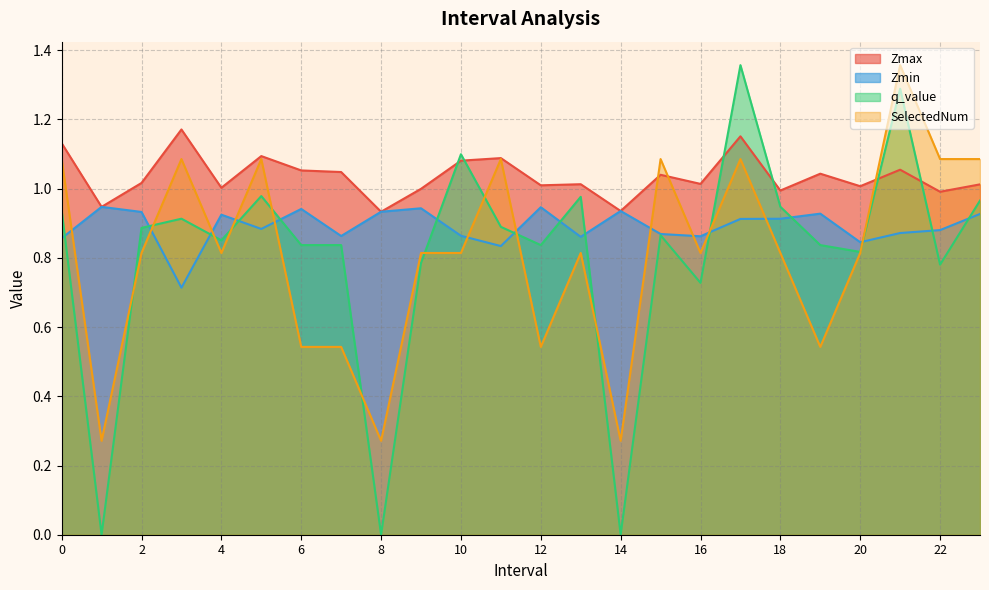

True or false: Zmin and SelectedNum intersect in this chart.

True